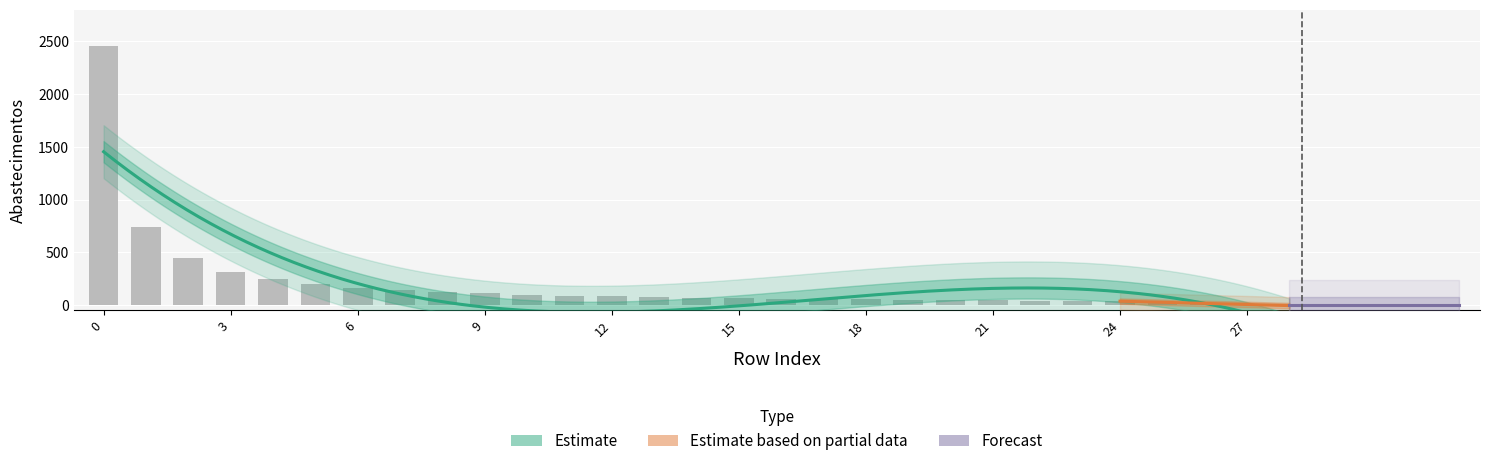

How many data points does each series have?

29